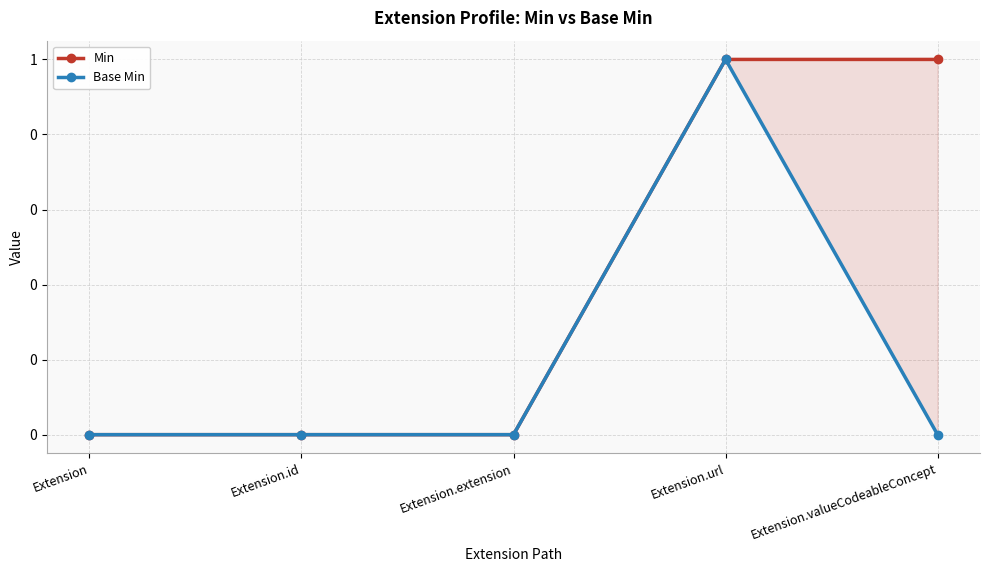

Reading left to right, transcribe all the data shown in this chart.

Min: Extension=0	Extension.id=0	Extension.extension=0	Extension.url=1	Extension.valueCodeableConcept=1
Base Min: Extension=0	Extension.id=0	Extension.extension=0	Extension.url=1	Extension.valueCodeableConcept=0